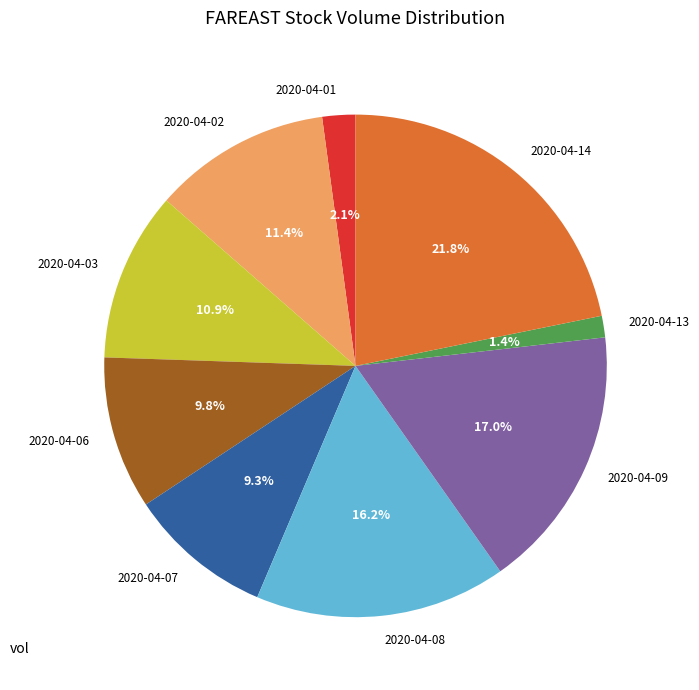

What is the ratio of the value at 2020-04-07 to the value at 2020-04-09?

0.5